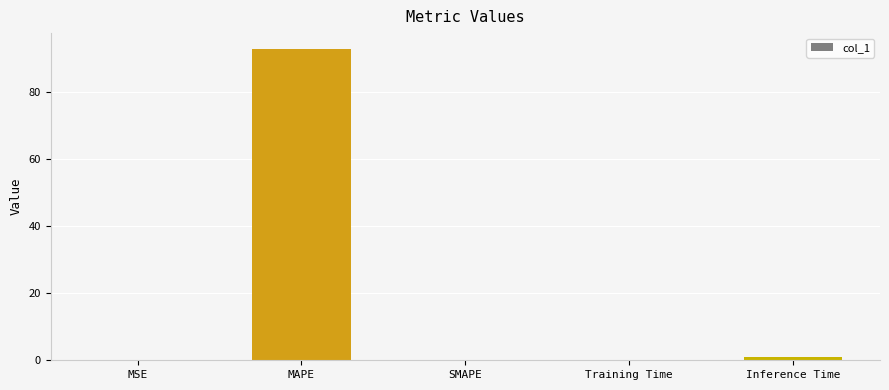

What is the sum of all values?

94.1